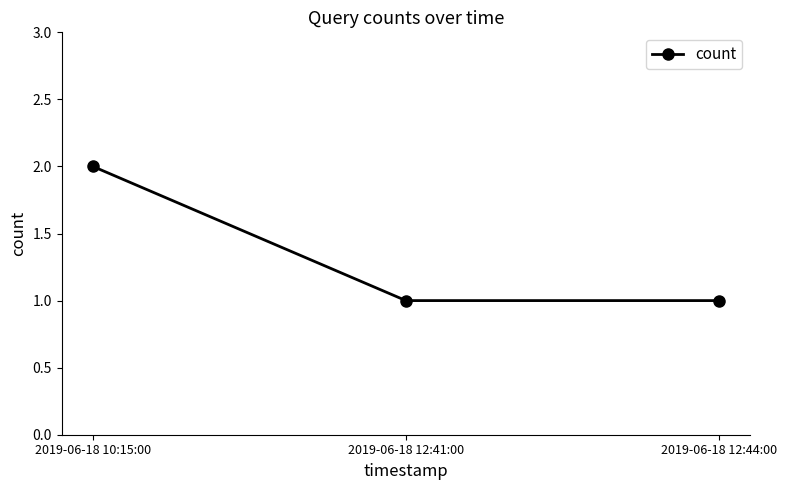

Count the values in the range 1 to 2.

3